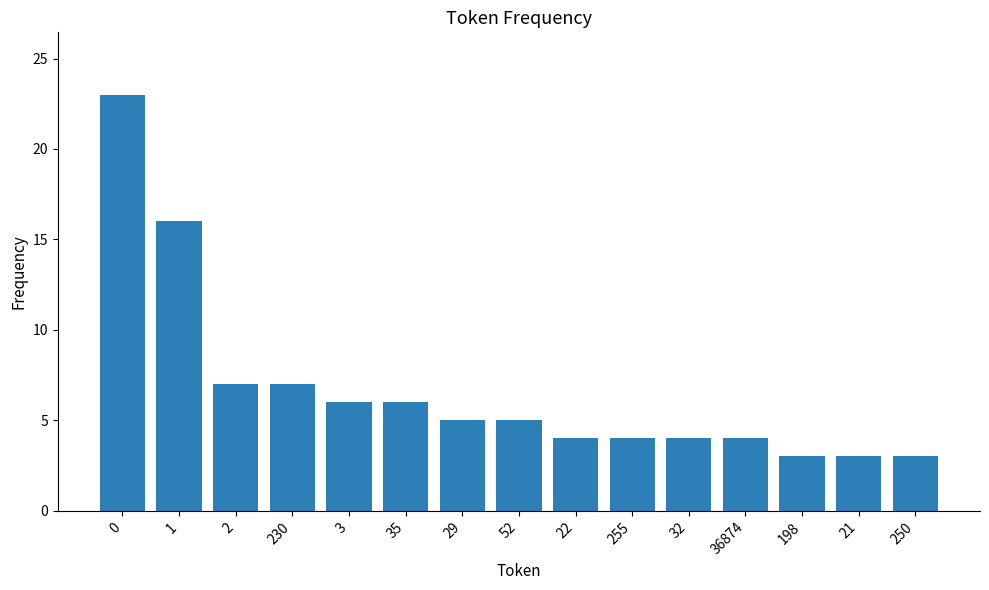

What is the change in value from 3 to 255?

-2